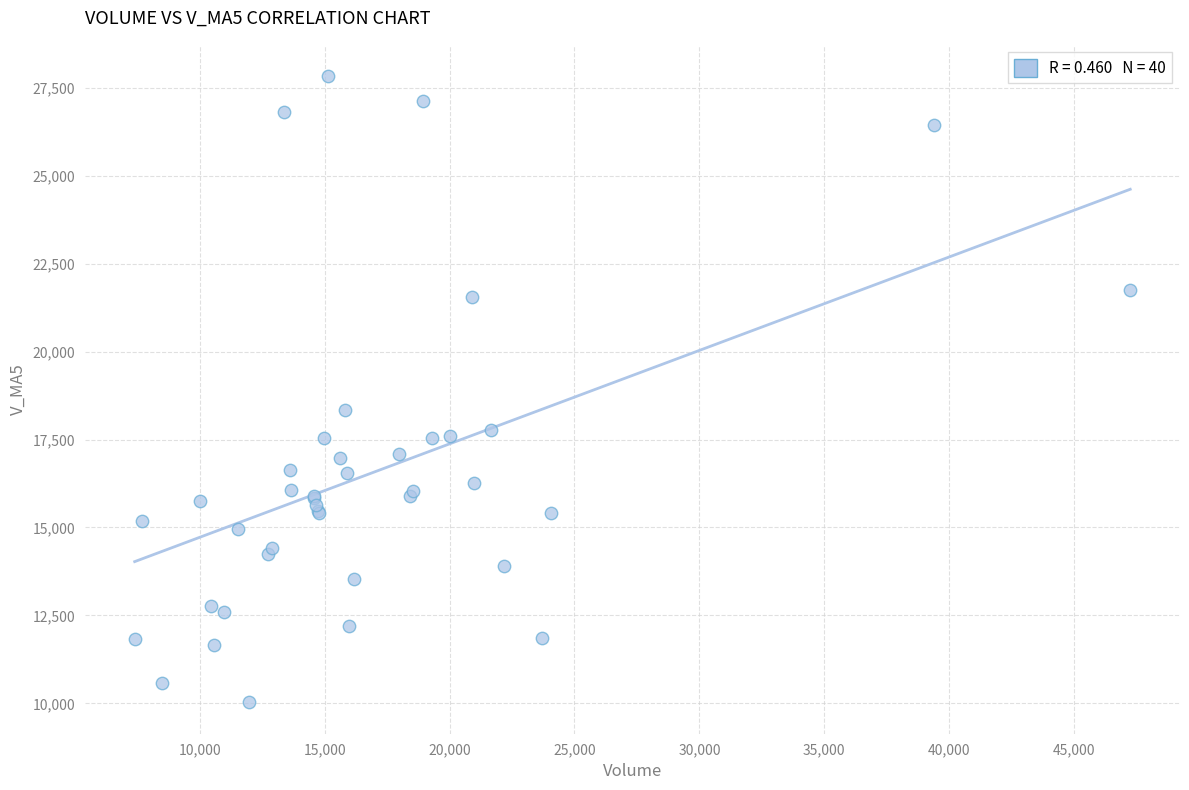

What Y value in the scatter plot is closest to 18928?

18329.2